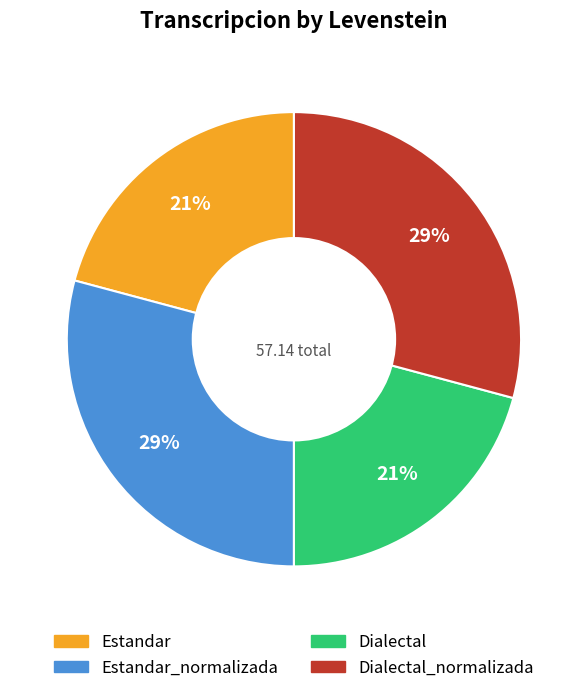

To the nearest percent, what is the difference between the largest and smallest slice percentages?

8%